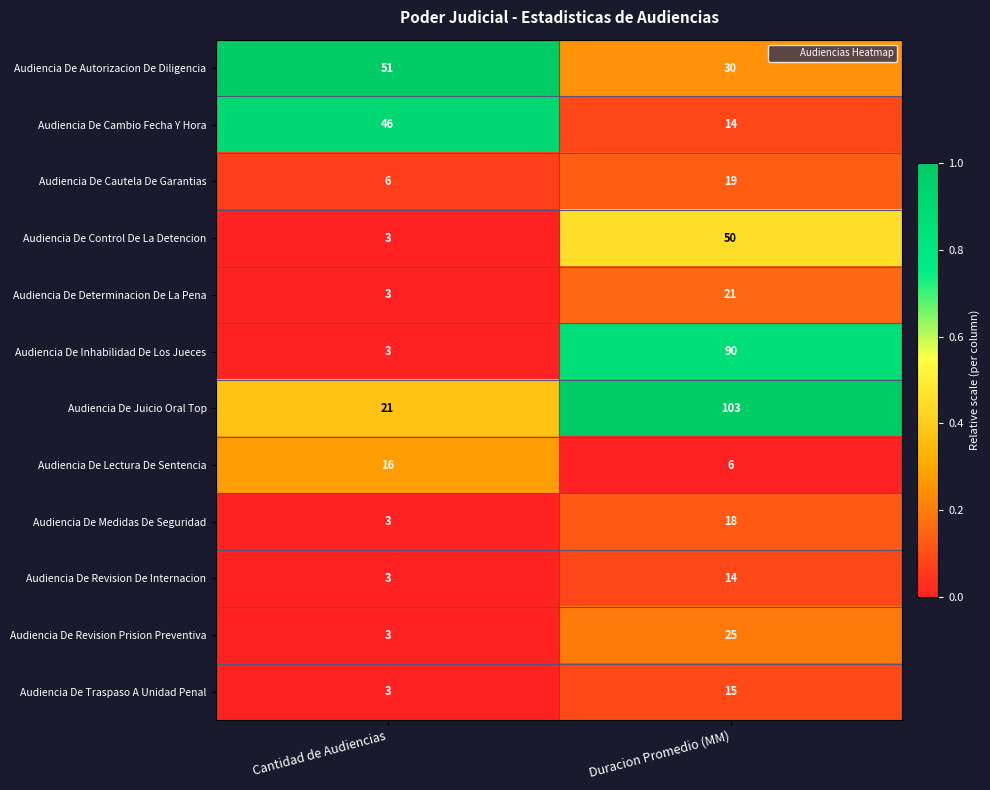

Rank the series by their maximum value, from lowest to highest.

Audiencia De Revision De Internacion, Audiencia De Traspaso A Unidad Penal, Audiencia De Lectura De Sentencia, Audiencia De Medidas De Seguridad, Audiencia De Cautela De Garantias, Audiencia De Determinacion De La Pena, Audiencia De Revision Prision Preventiva, Audiencia De Cambio Fecha Y Hora, Audiencia De Control De La Detencion, Audiencia De Autorizacion De Diligencia, Audiencia De Inhabilidad De Los Jueces, Audiencia De Juicio Oral Top